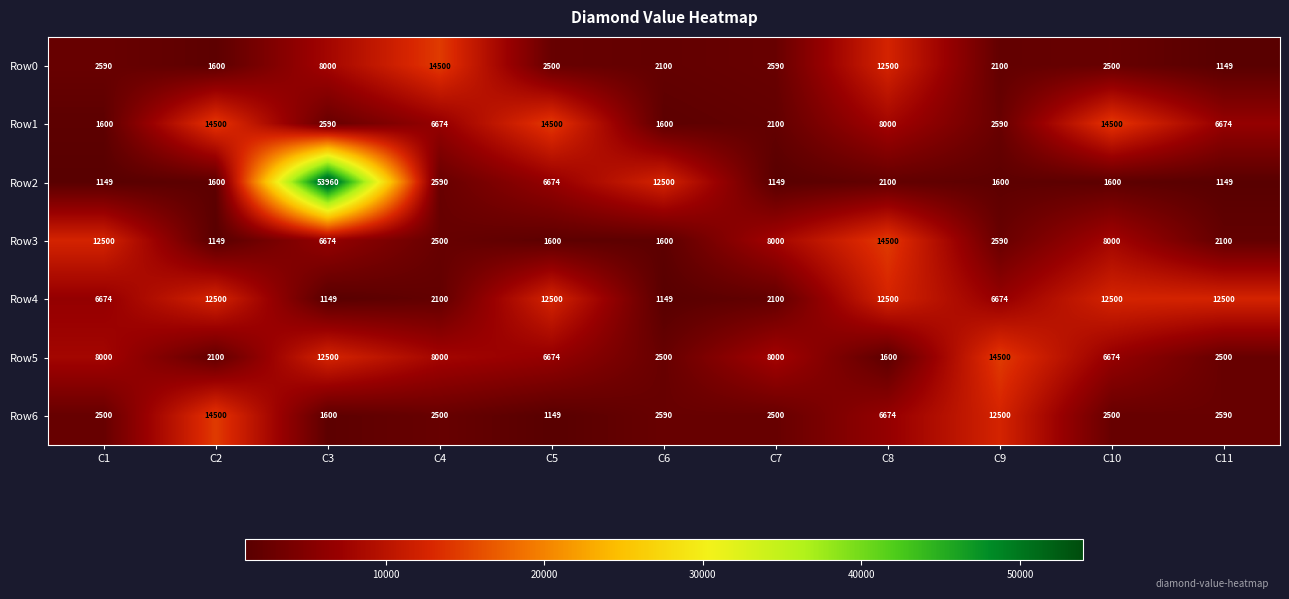

Read the Row5 value at C9.

14500